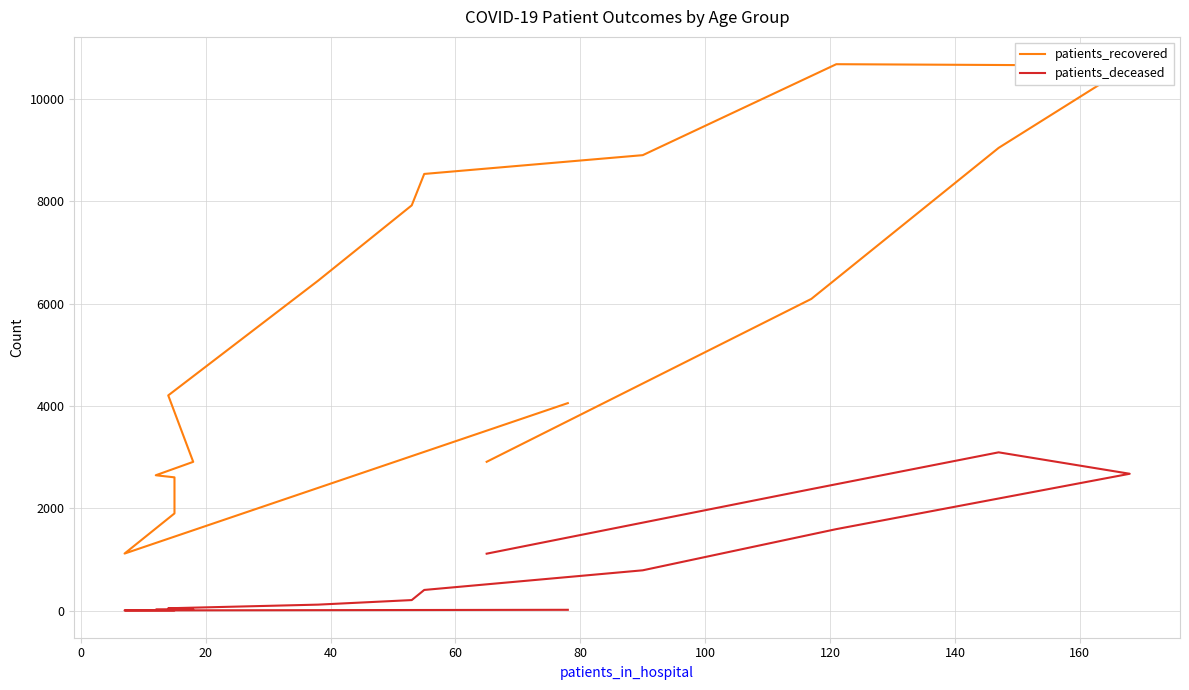

Which series has the largest total across all categories?

patients_recovered